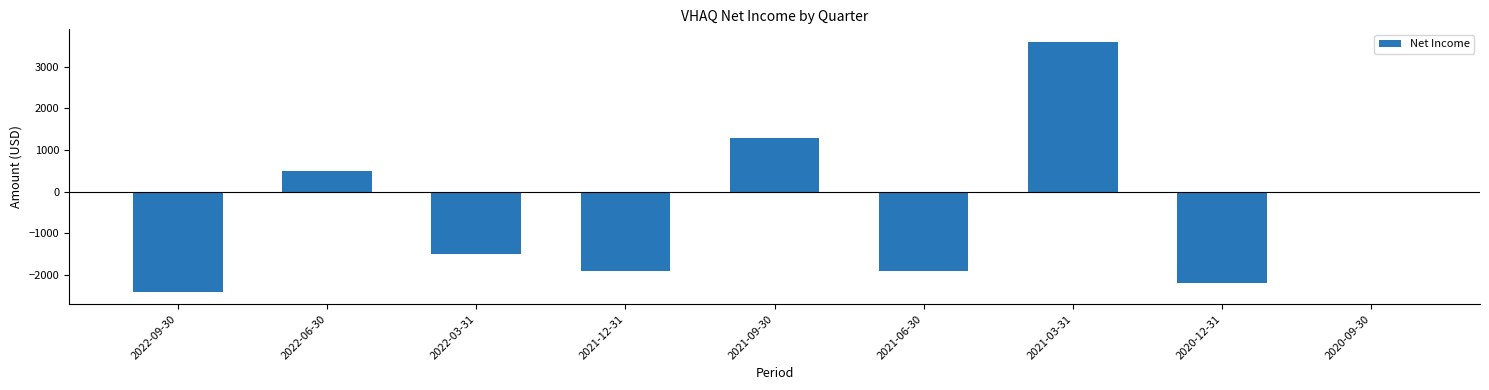

True or false: the data shows -1900 at 2021-06-30.

True